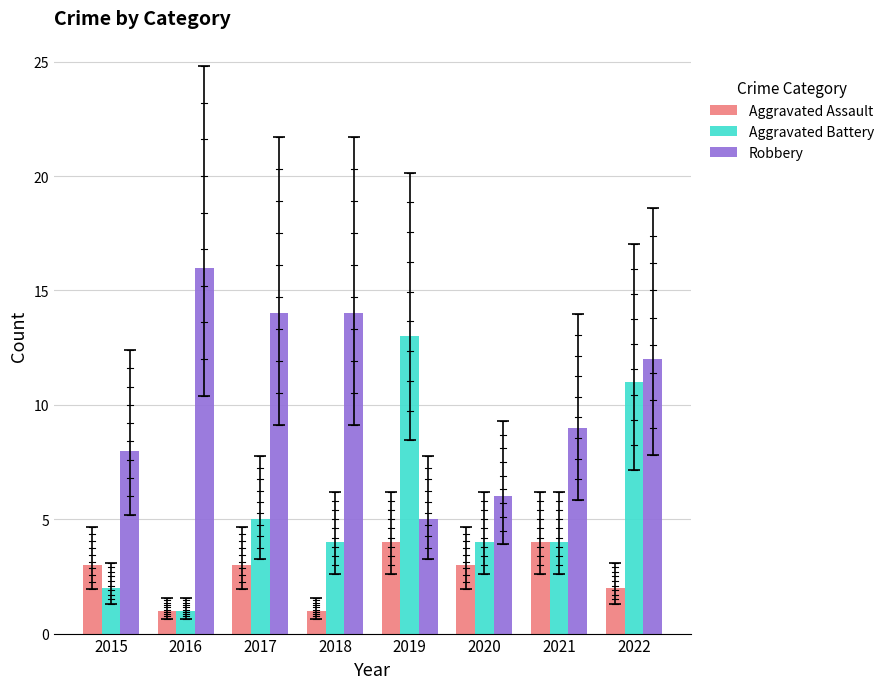

How many data points does each series have?

8